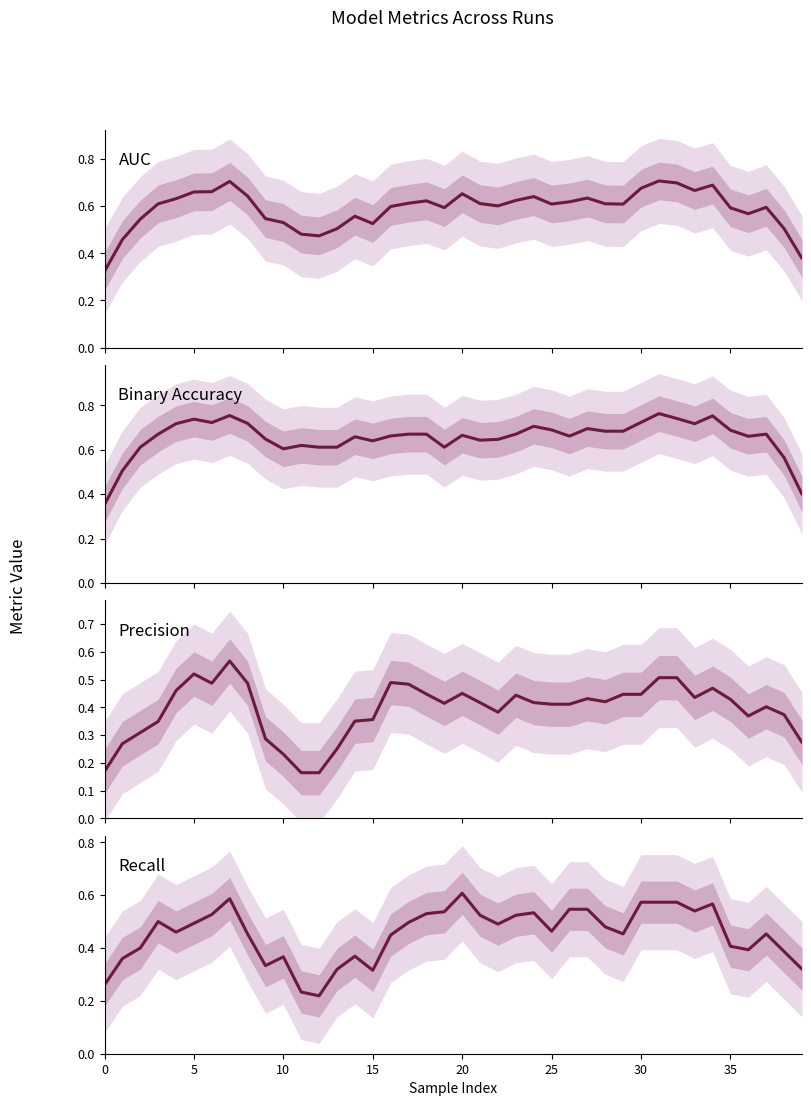

Which category has the lowest value in the Precision series?

11